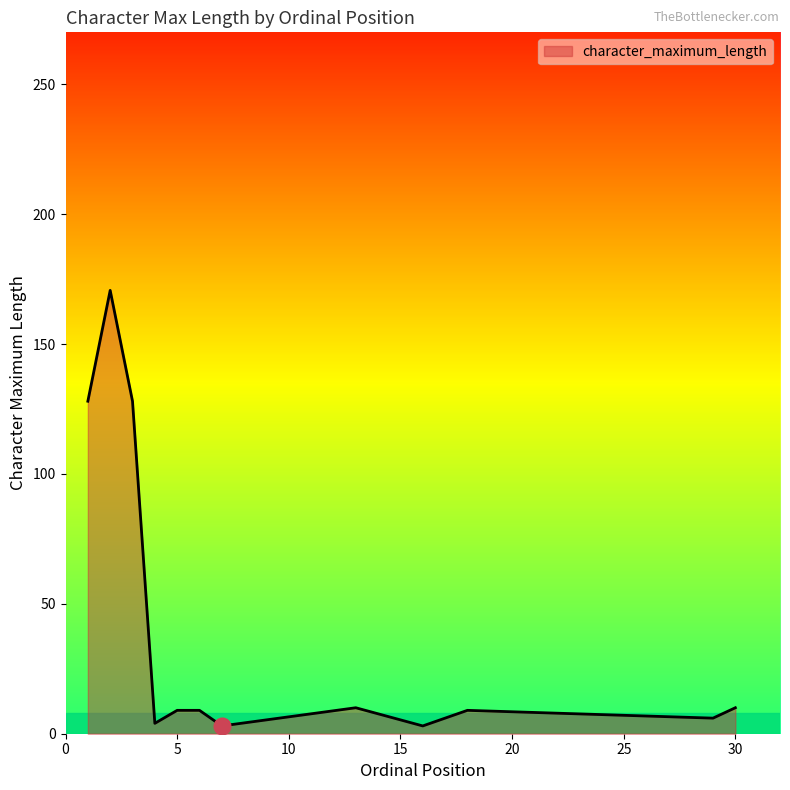

What is the difference between the maximum and minimum values?

167.7